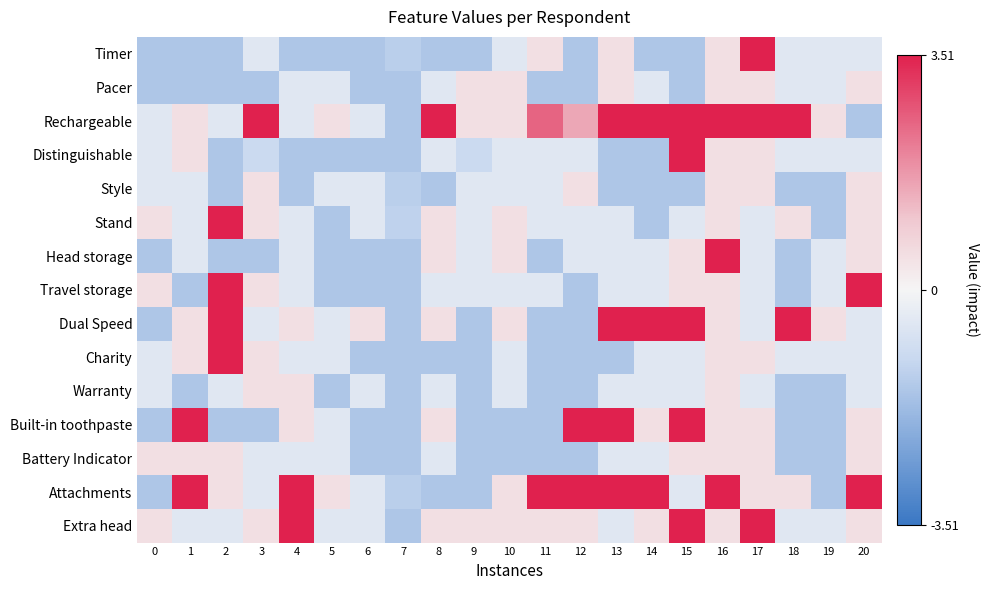

Between 11 and 13, which is larger?

11